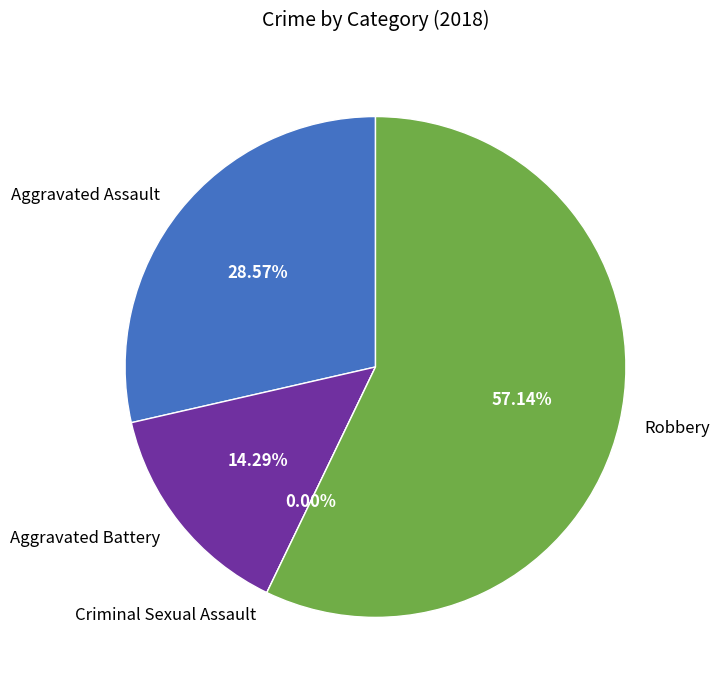

To the nearest percent, what is the combined percentage of Robbery and Criminal Sexual Assault?

57%